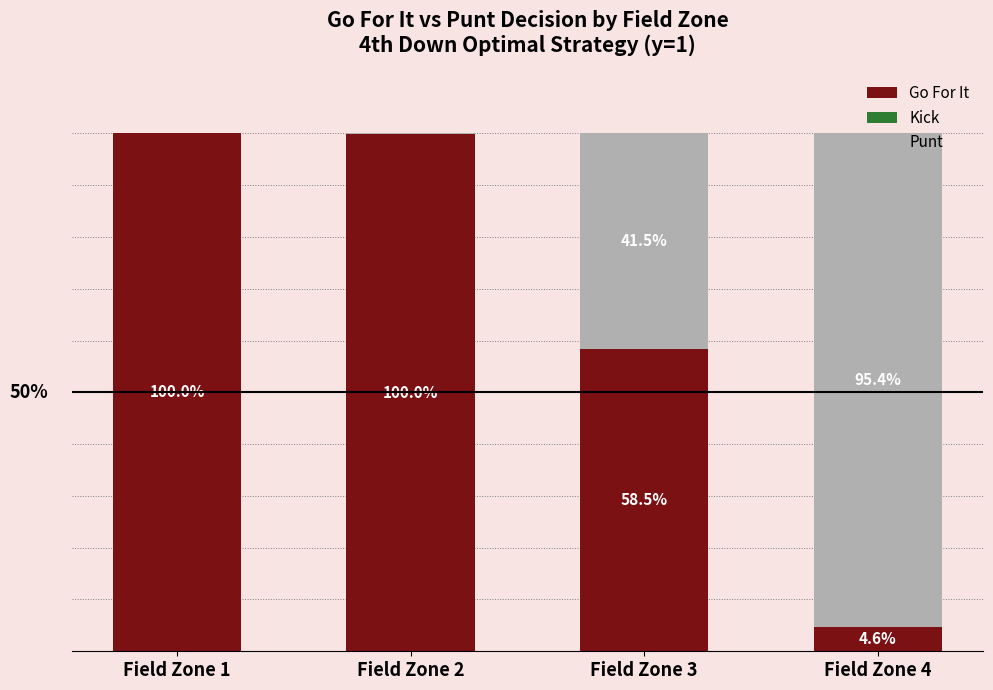

What is the value of the Go For It bar at the 1st from the left?

1.0